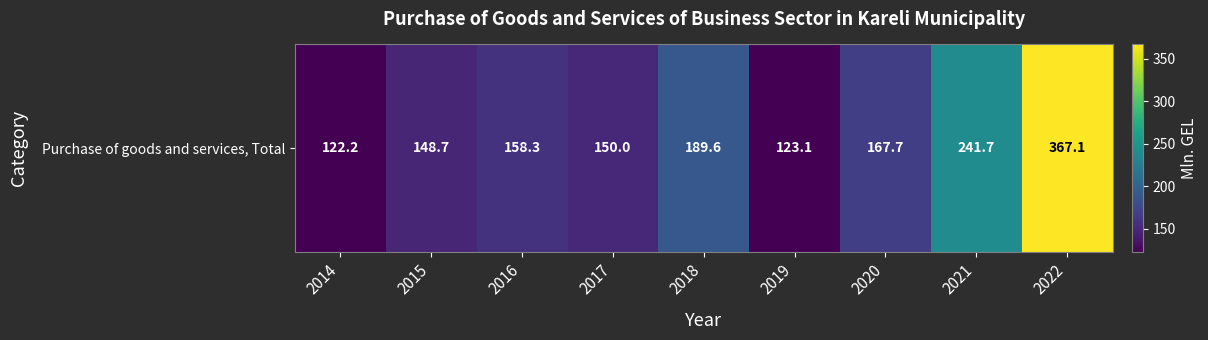

What is the difference between the values at 2014 and 2016?

36.1